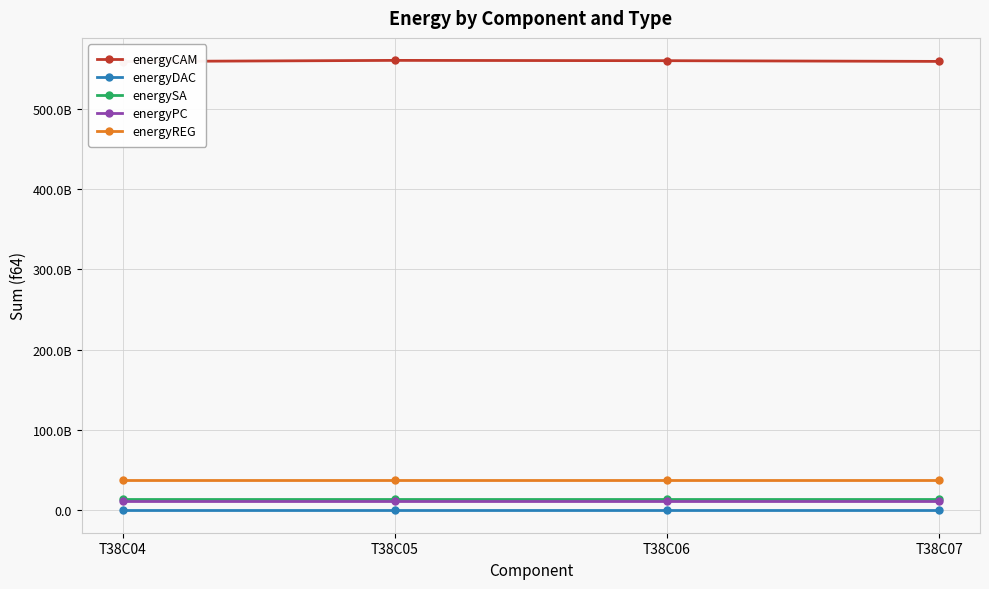

True or false: energyDAC has a value of 145795348.7 at T38C07.

True